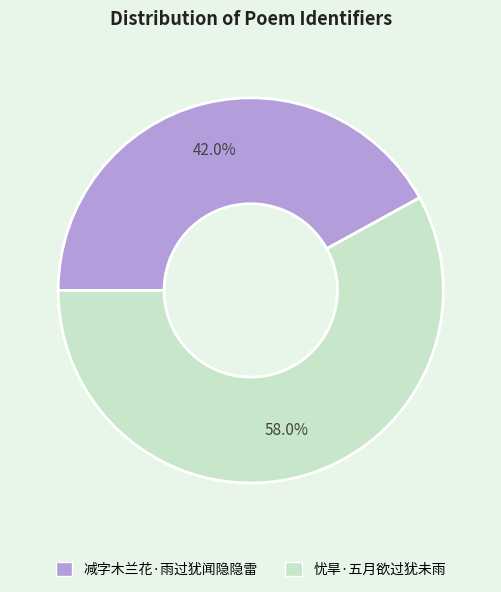

Does 减字木兰花·雨过犹闻隐隐雷 account for over 50% of the chart?

No